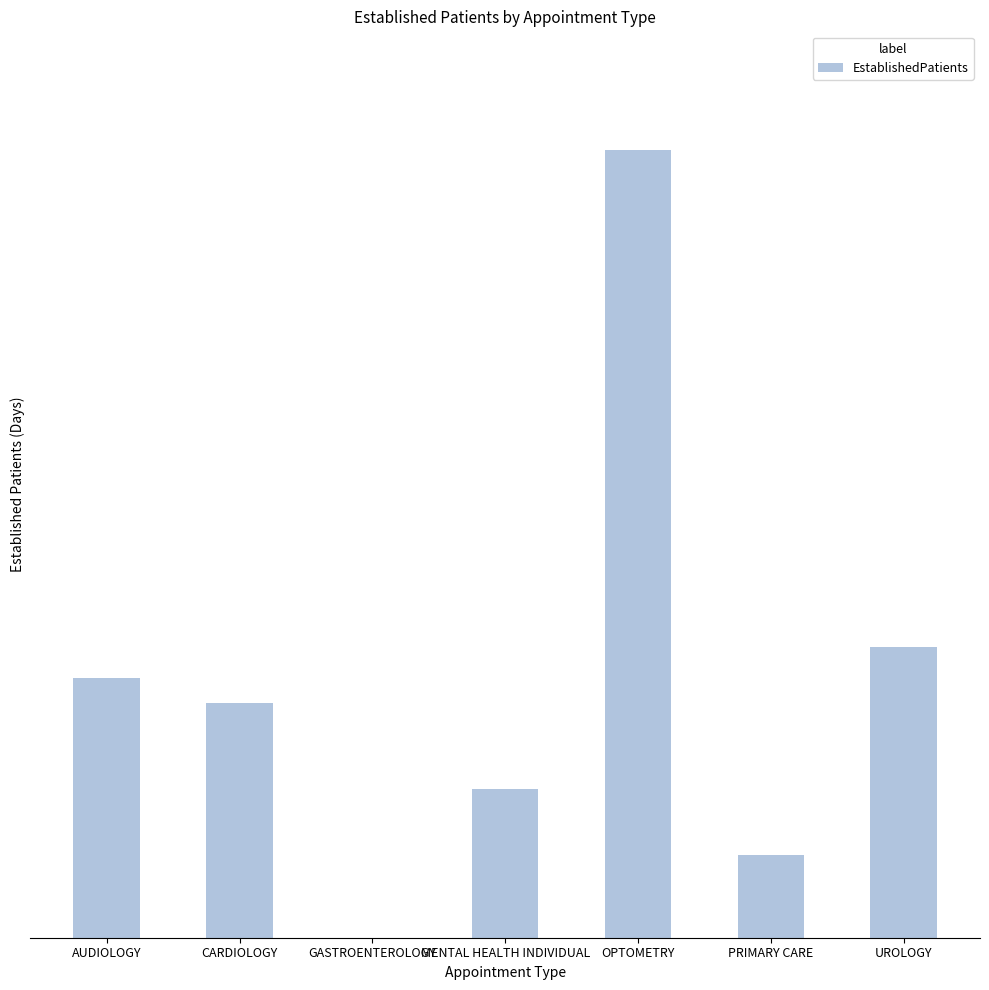

Reading left to right, extract all data points from this chart.

7.5	6.8	0.0	4.3	22.8	2.4	8.4